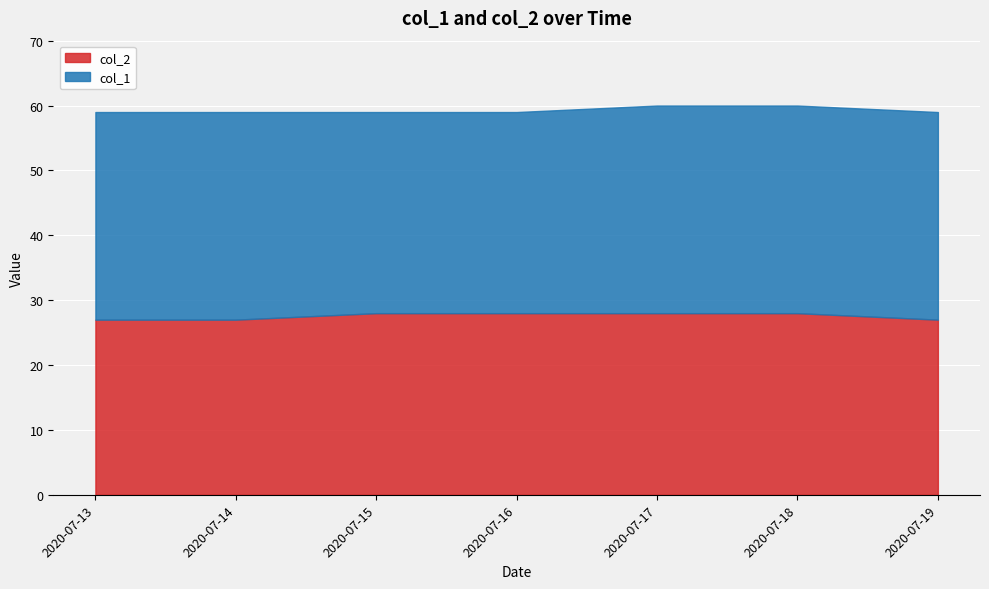

How many data points are less than 28?

3